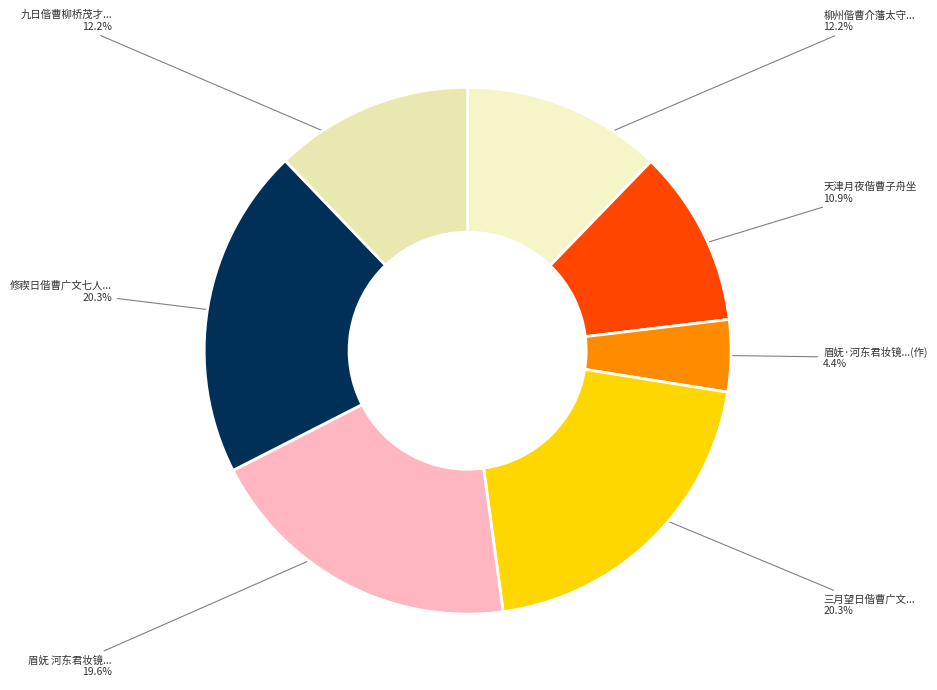

To the nearest percent, what is the average slice percentage?

14%